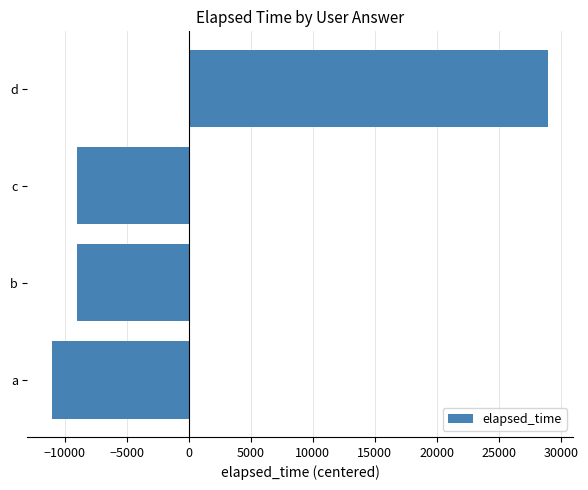

The value at b is -5525. True or false?

False